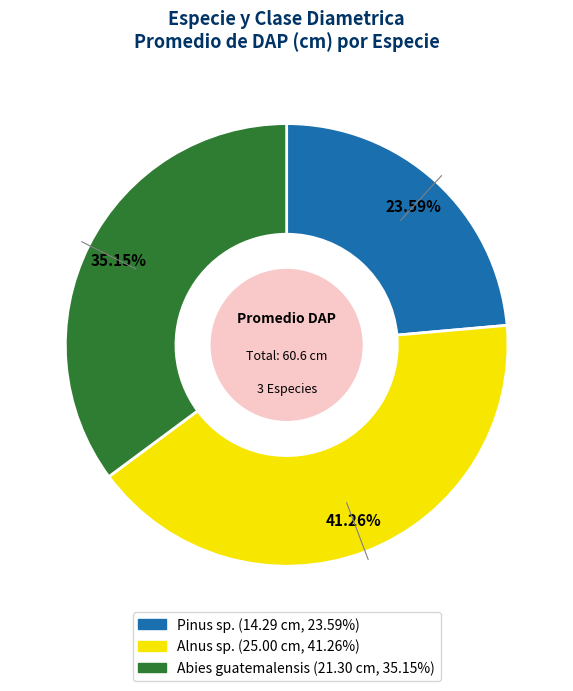

Which slice is the smallest?

Pinus sp.